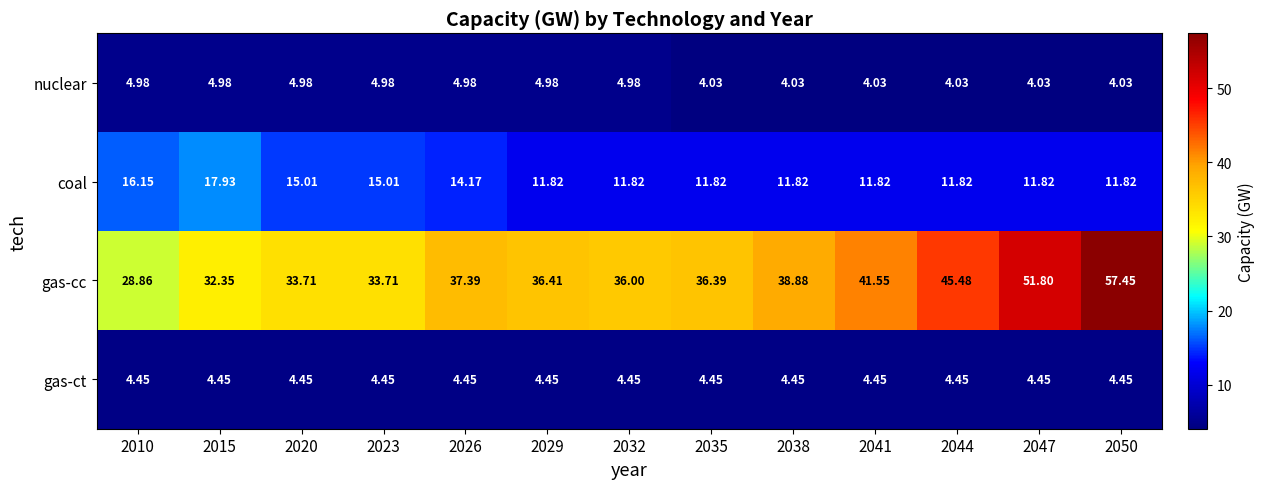

Is the value of gas-ct at 2029 greater than the value of coal at 2010?

No